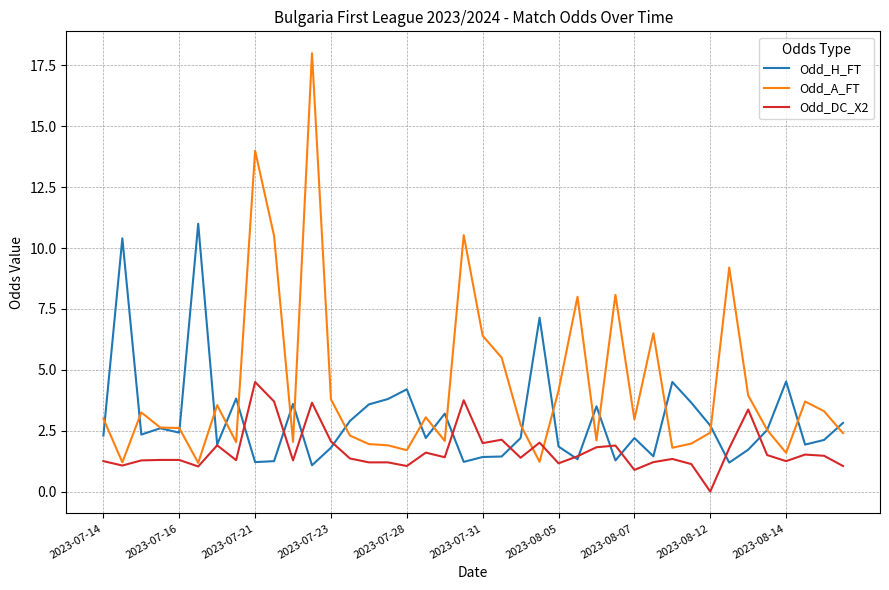

After their last crossing, which series has the higher values: Odd_H_FT or Odd_DC_X2?

Odd_H_FT